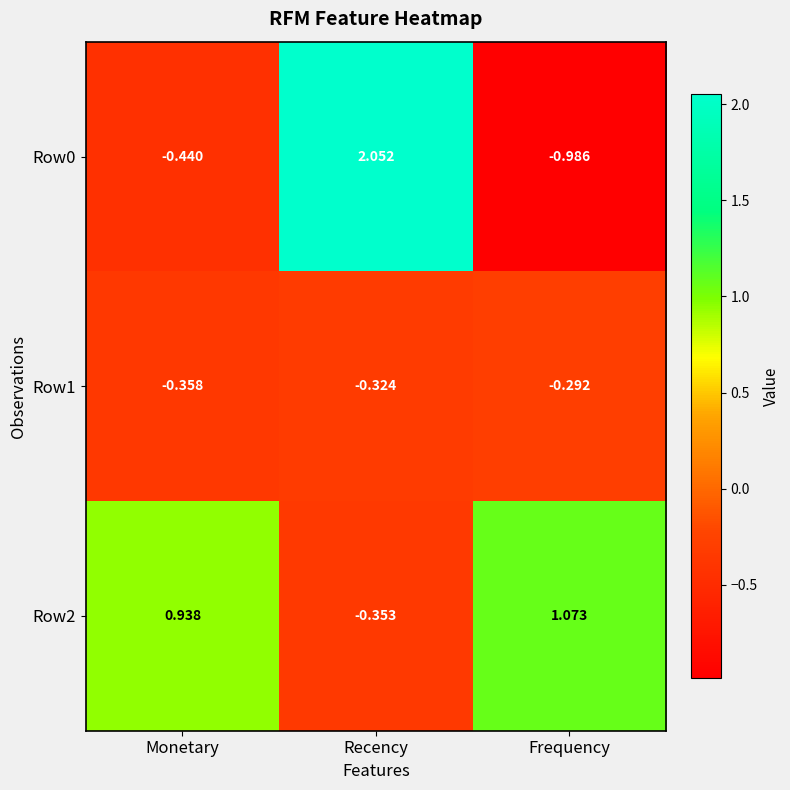

At which label does Row0 first exceed 0?

Recency